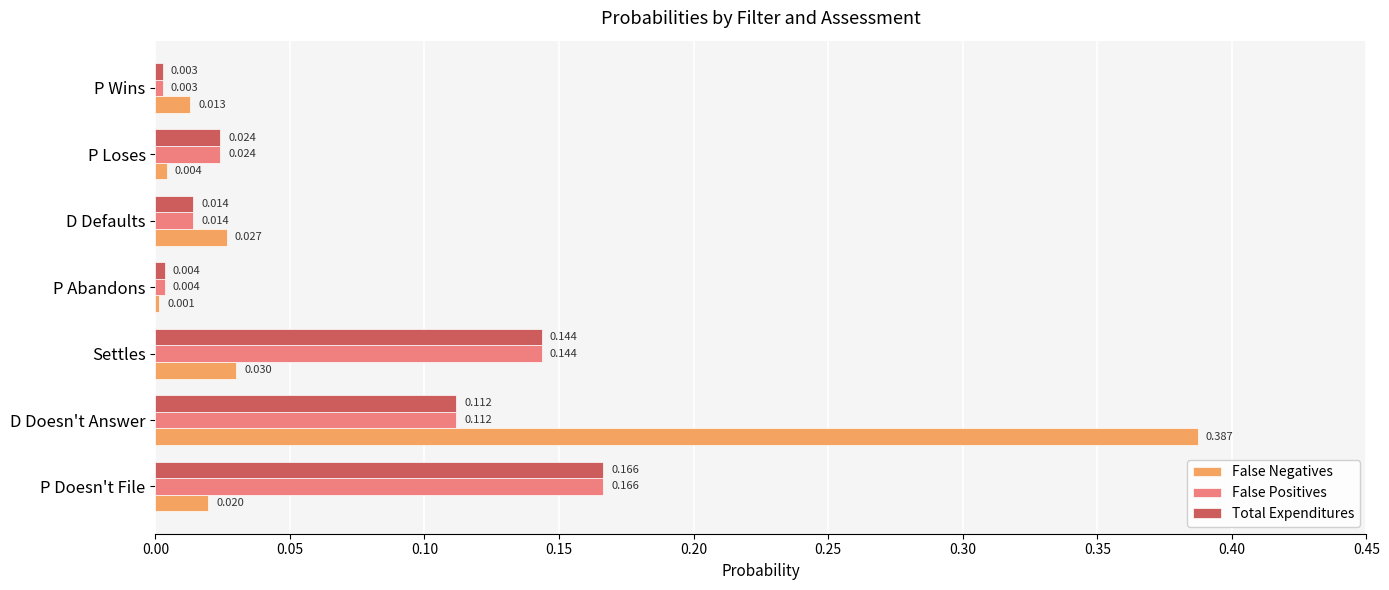

At which label is False Positives closest to 0?

P Wins